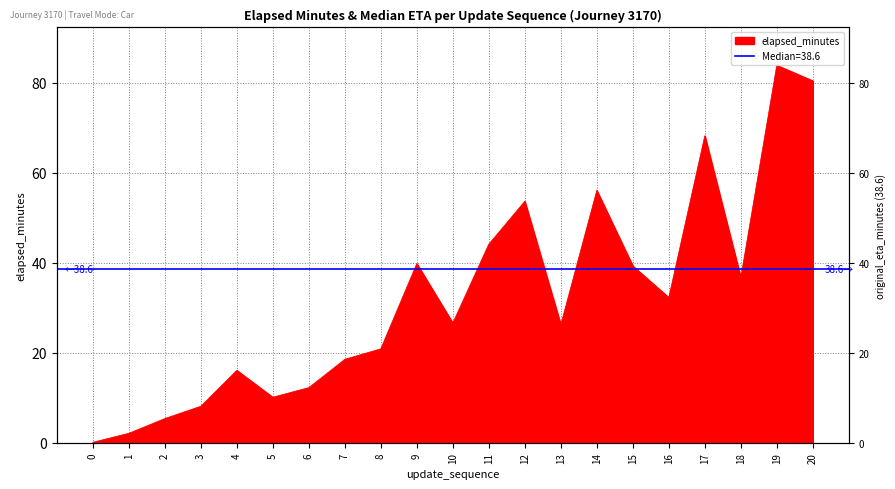

The chart shows a value of 18.5 at 7. True or false?

True